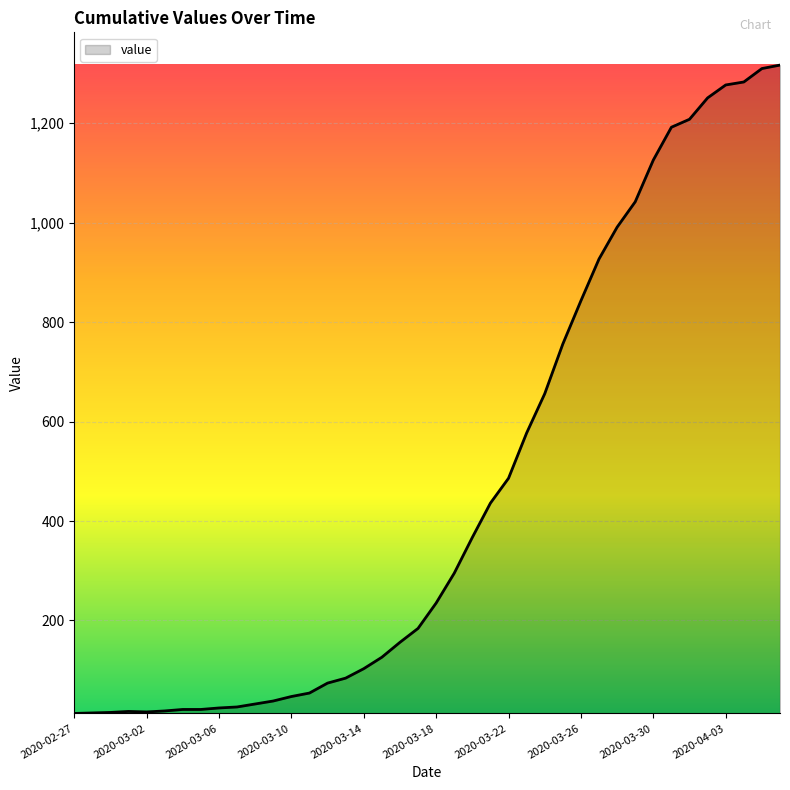

What is the difference between the maximum and minimum values?

1304